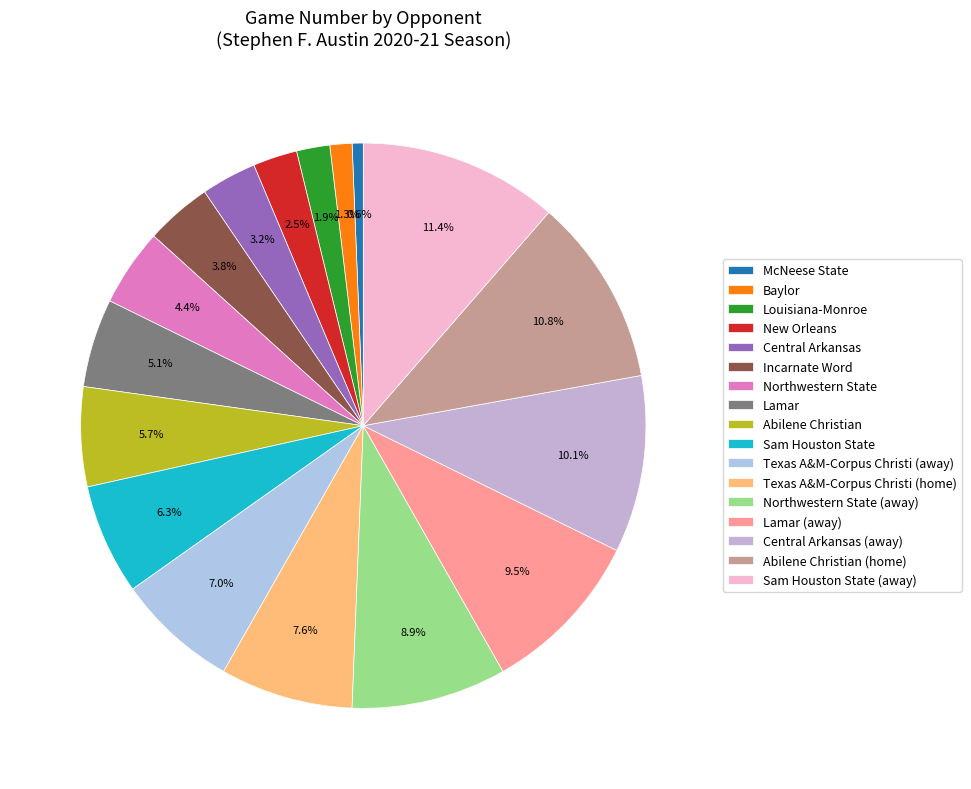

To the nearest percent, what is the difference between the largest and smallest slice percentages?

11%